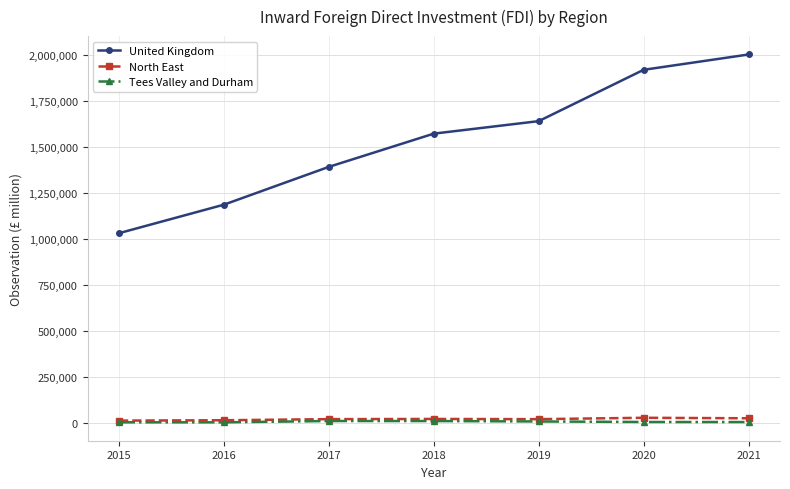

Rank the series by their maximum value, from lowest to highest.

Tees Valley and Durham, North East, United Kingdom